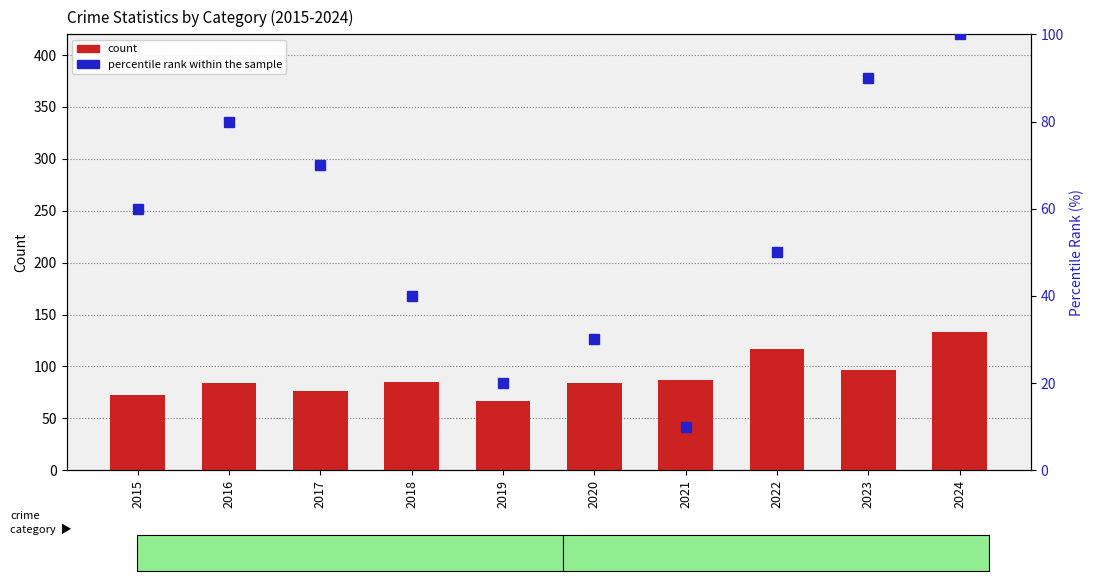

Is it true that count equals 133 at 2024?

True